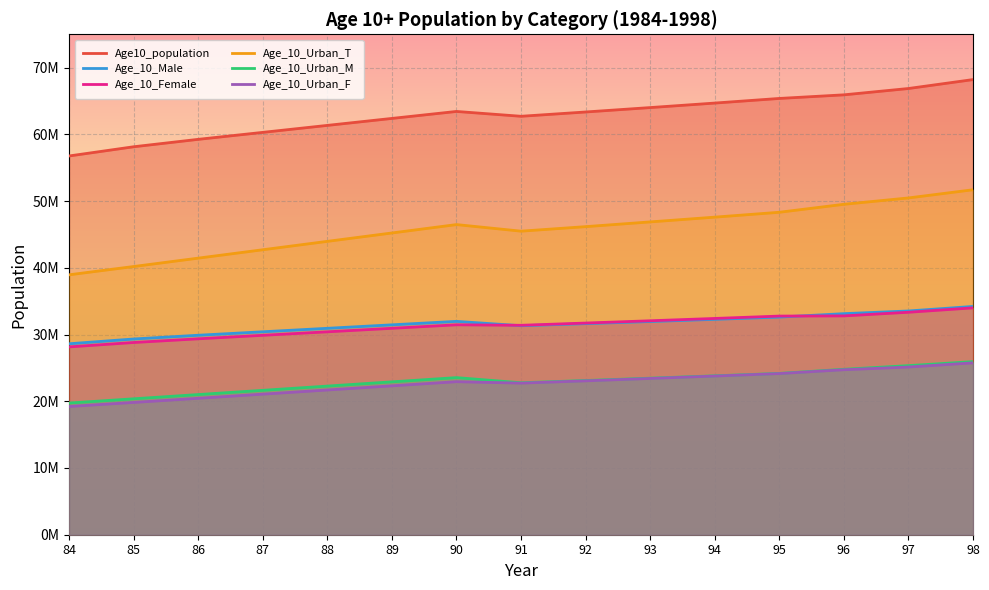

Where is the first local maximum for Age_10_Male?

90